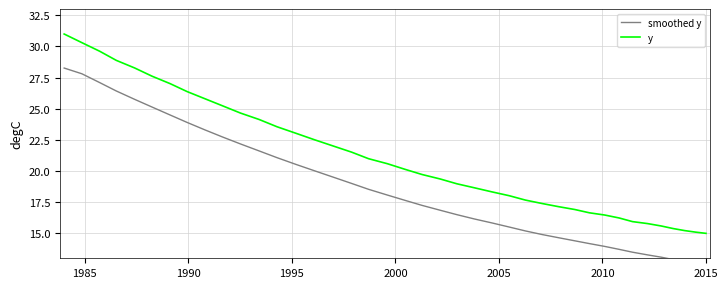

True or false: y and smoothed y cross at least once.

False